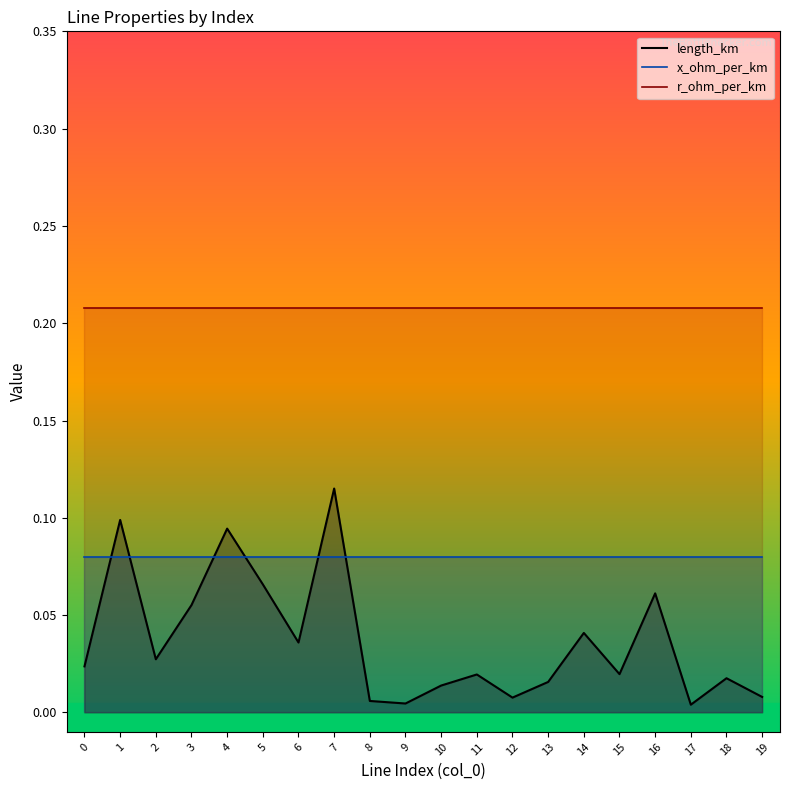

What is the total value across all series at 0?

0.3